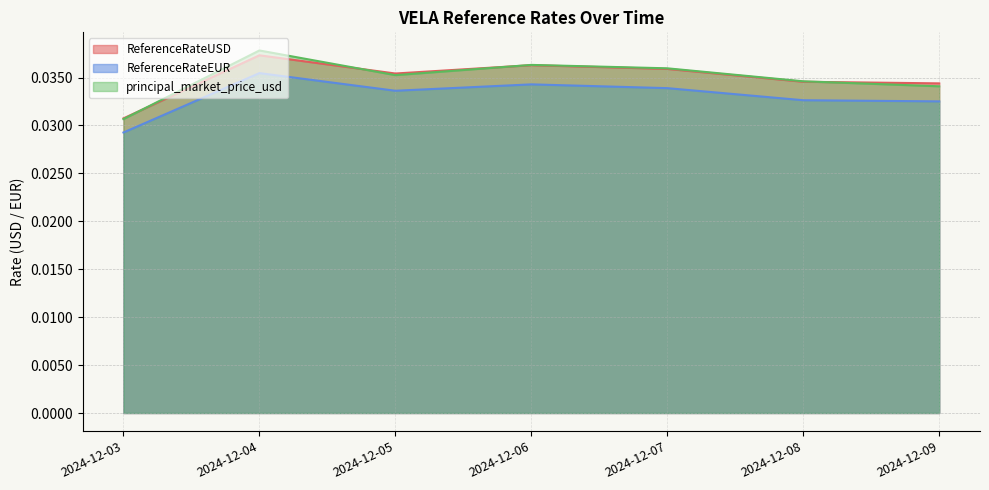

True or false: ReferenceRateUSD and ReferenceRateEUR cross at least once.

False